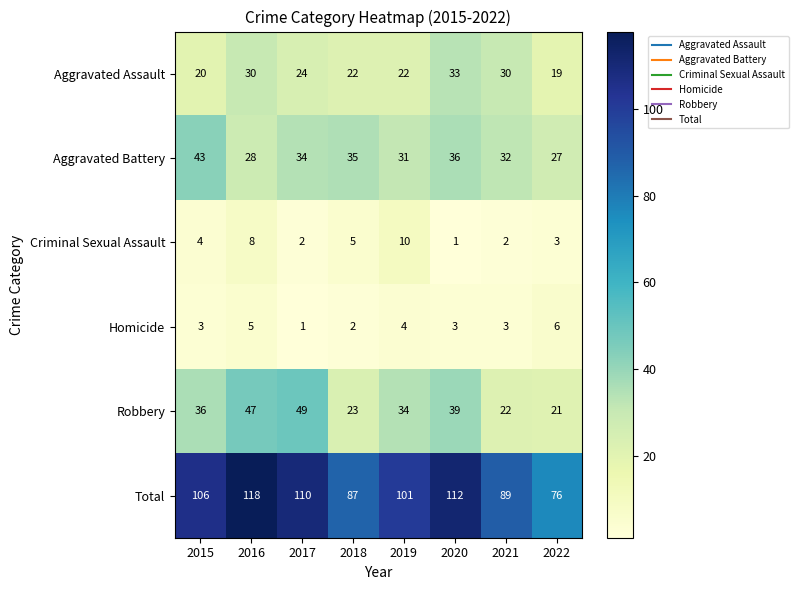

Where is Aggravated Assault nearest to the value 26?

2017